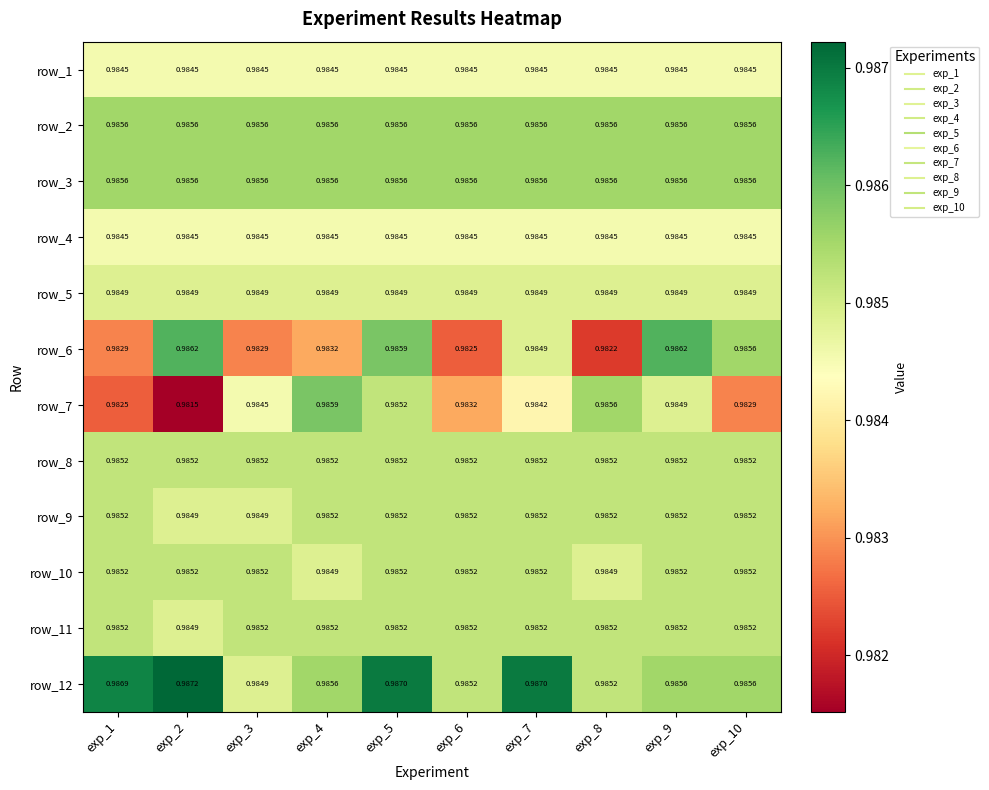

Is the value of row_10 at exp_1 greater than the value of row_4 at exp_3?

Yes